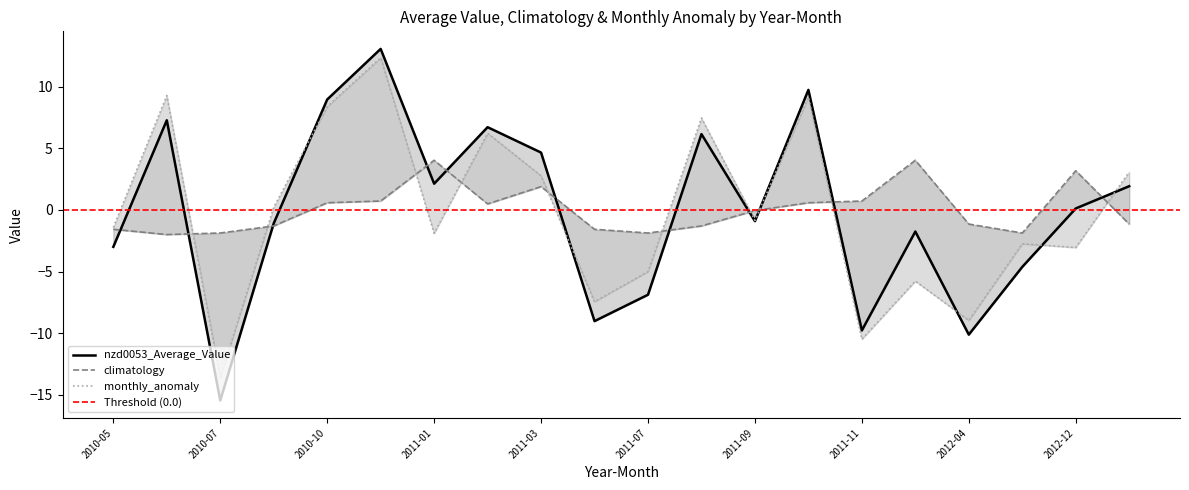

The value of nzd0053_Average_Value at 2010-05 is -4.3. True or false?

False